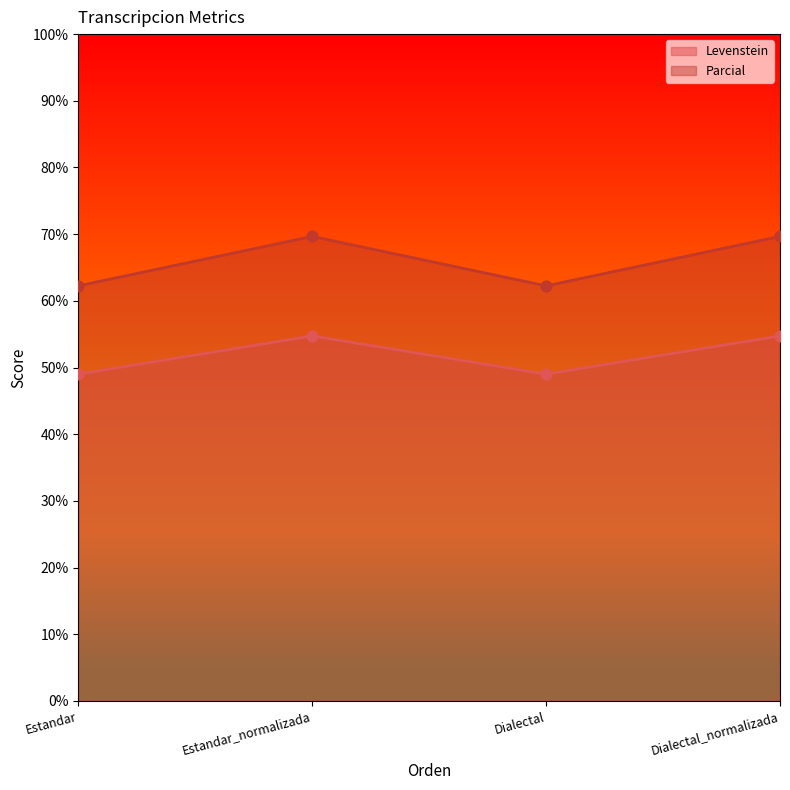

What is the total value across all series at Dialectal_normalizada?

124.4